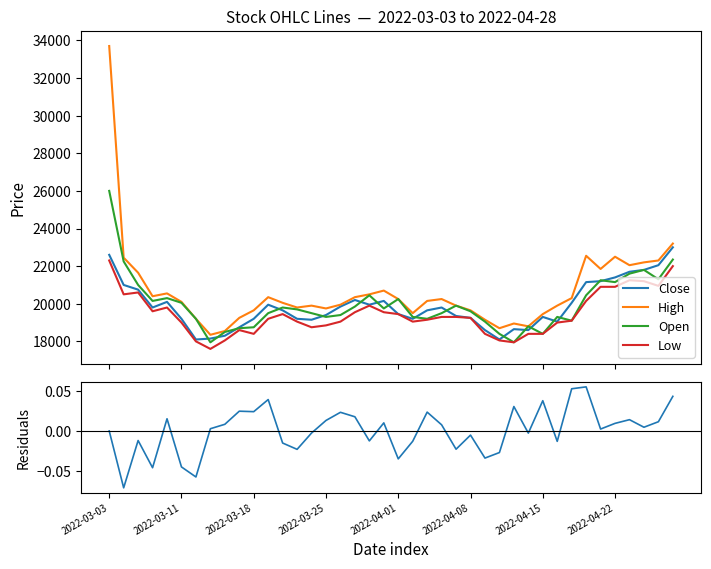

What is the difference between the maximum and minimum values in the Open series?

8050